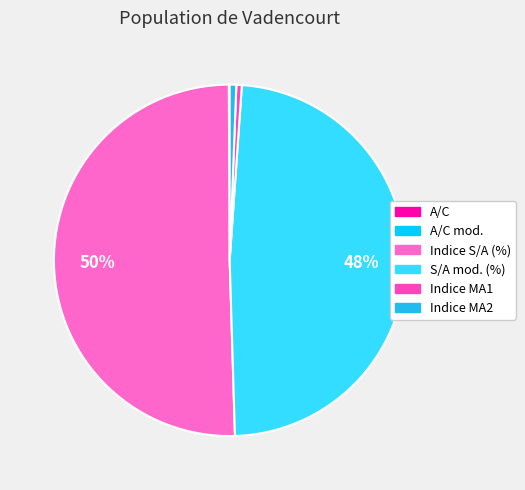

Which slice represents more than half of the pie?

Indice S/A (%)